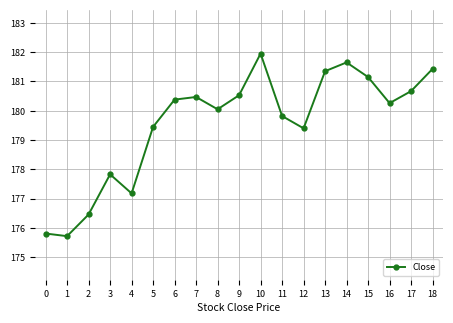

What is the difference between the maximum and minimum values?

6.2